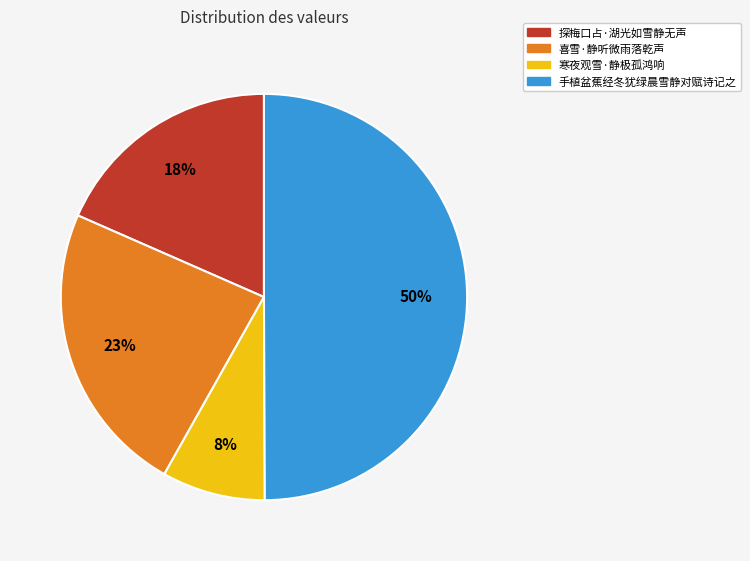

Do 手植盆蕉经冬犹绿晨雪静对赋诗记之 and 喜雪·静听微雨落乾声 together represent more than half of the pie?

Yes